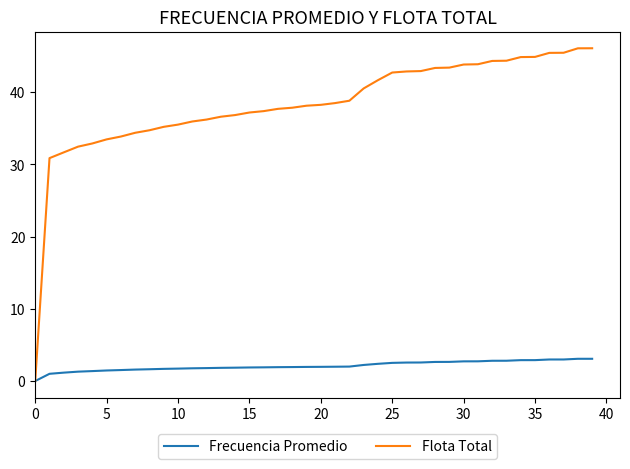

What is the maximum value for Frecuencia Promedio?

3.1